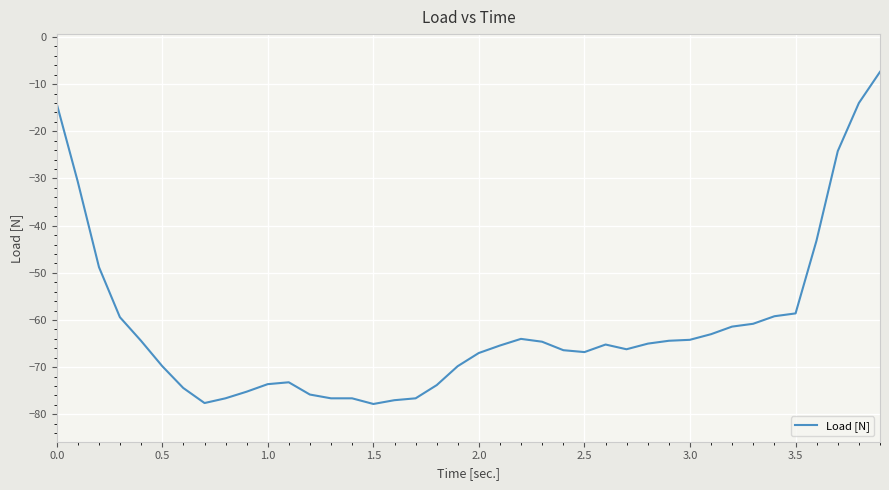

What is the difference between the maximum and minimum values?

70.4